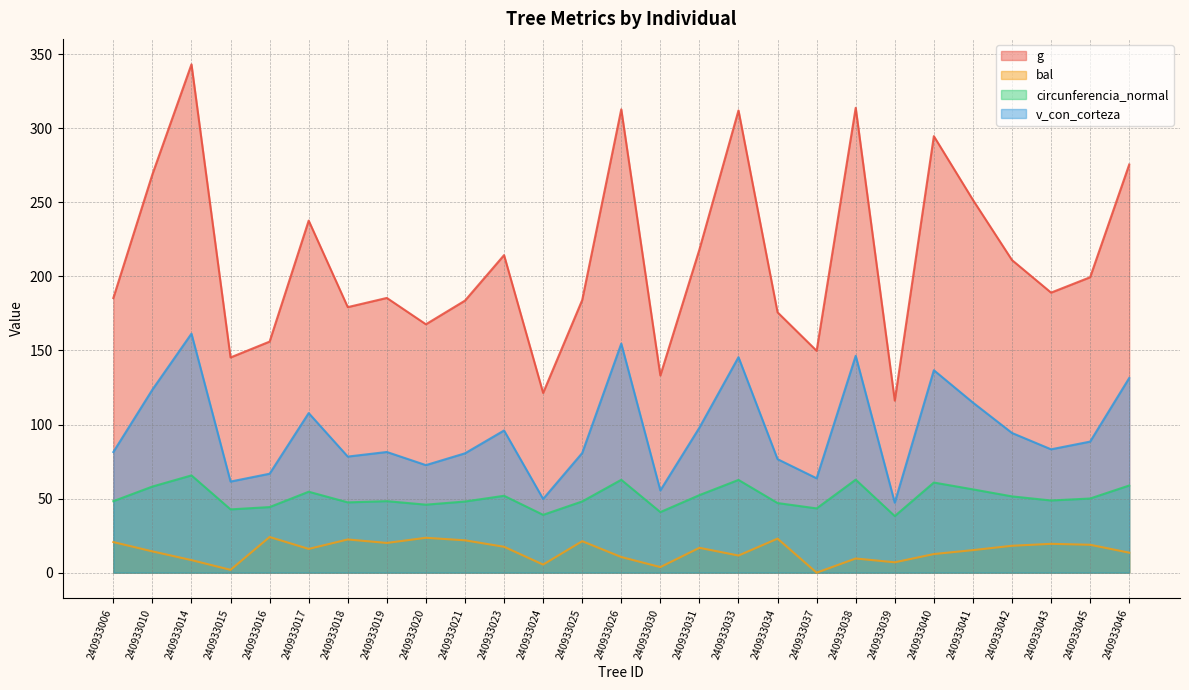

Where is the first local minimum for bal?

240933015